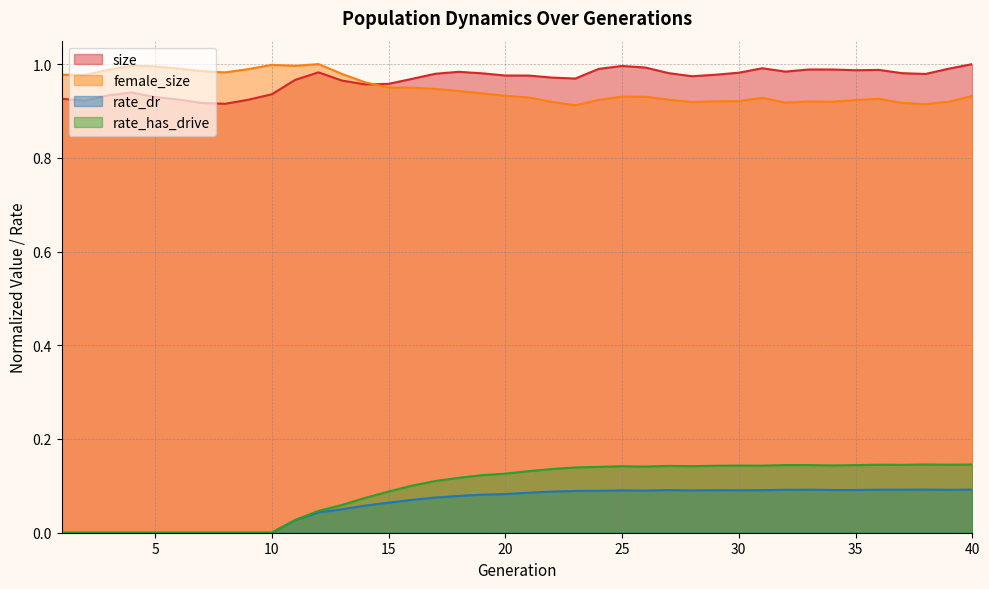

What is the difference between the female_size values at 1 and 28?

0.1